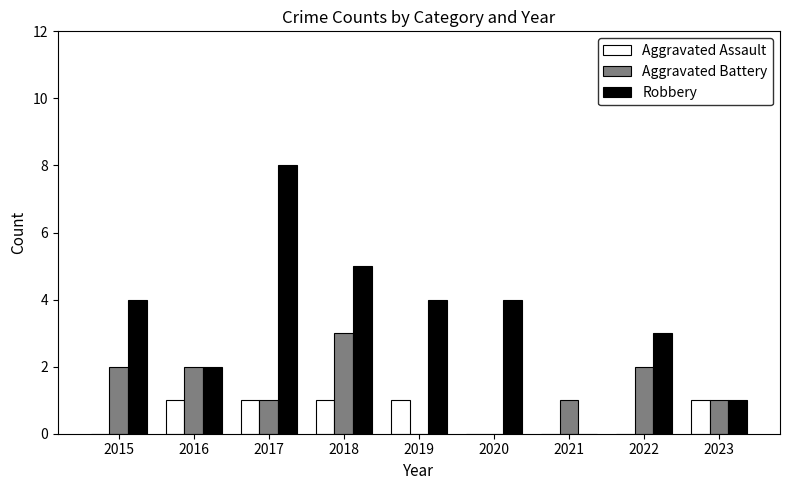

Is it true that Robbery equals 2 at 2016?

True